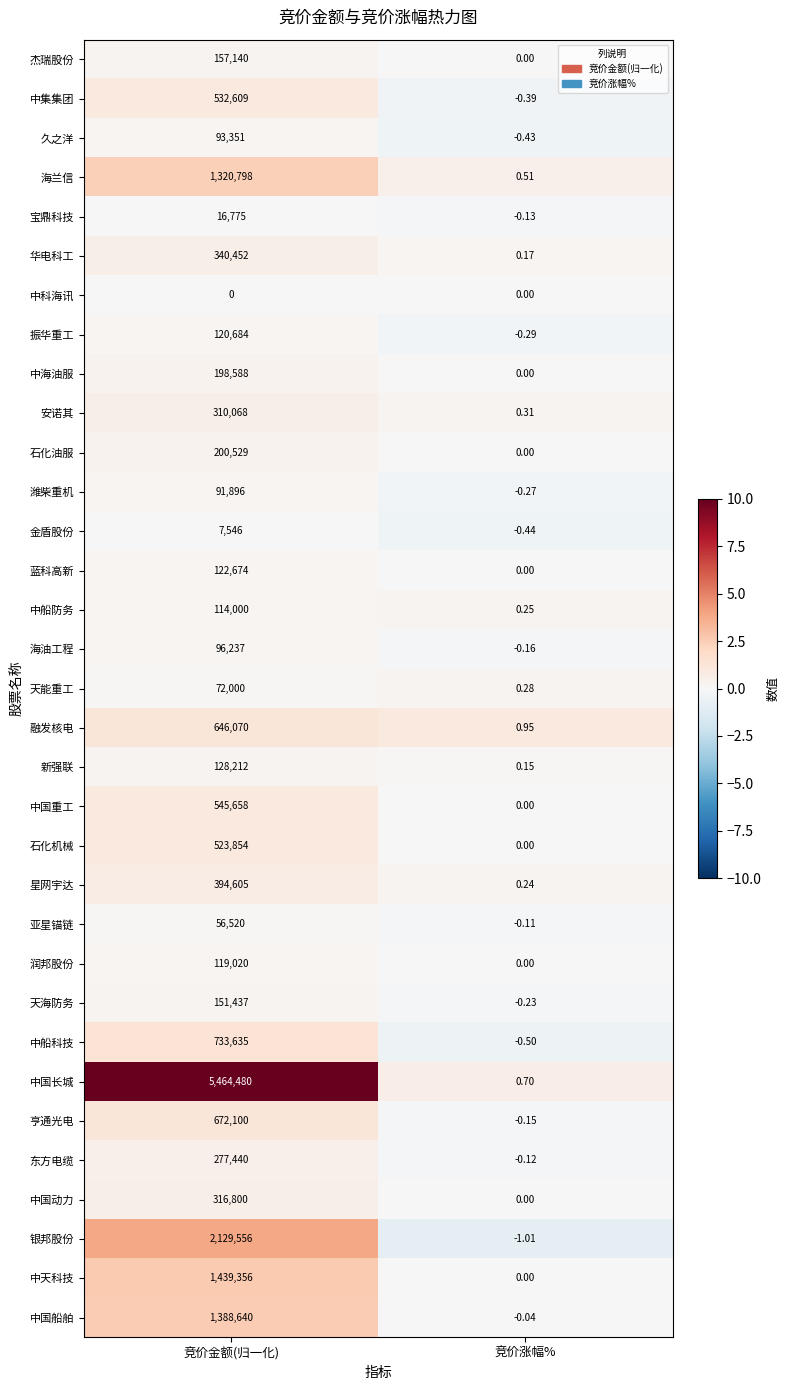

At which label does 中国长城 reach its minimum?

竞价涨幅%